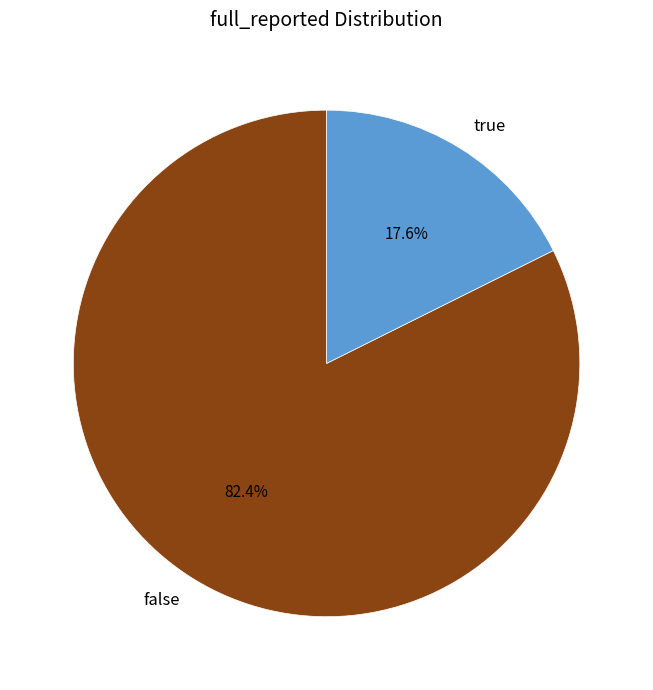

To the nearest percent, what is the difference between the largest and smallest slice percentages?

65%